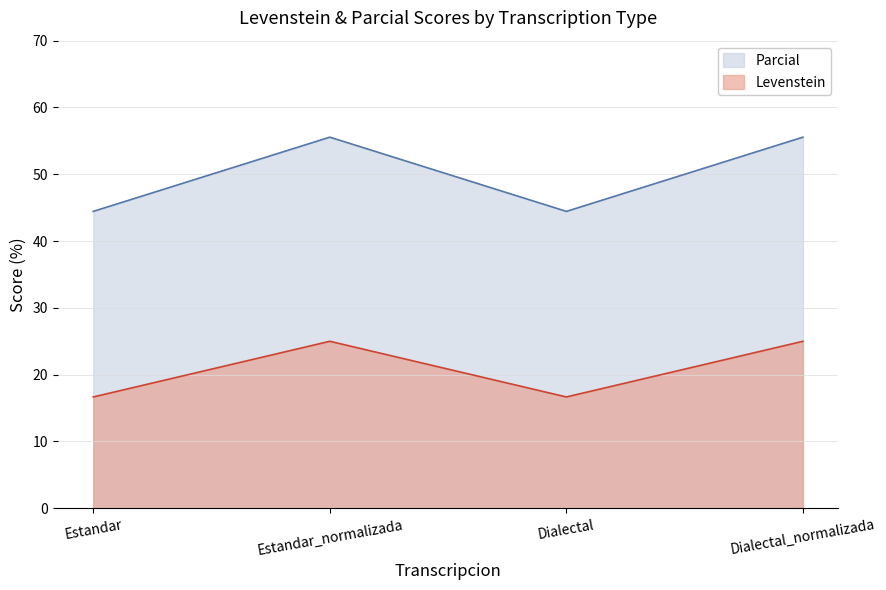

Between Estandar_normalizada and Dialectal_normalizada, which is larger?

Estandar_normalizada